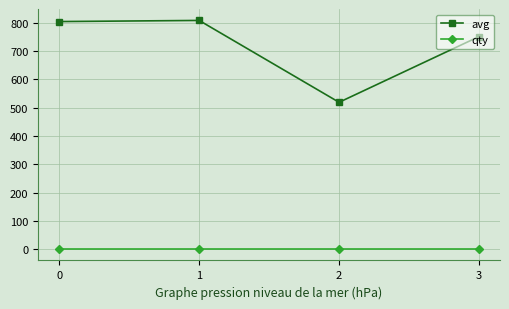

What is the value of the avg point at the 2nd from the left?

808